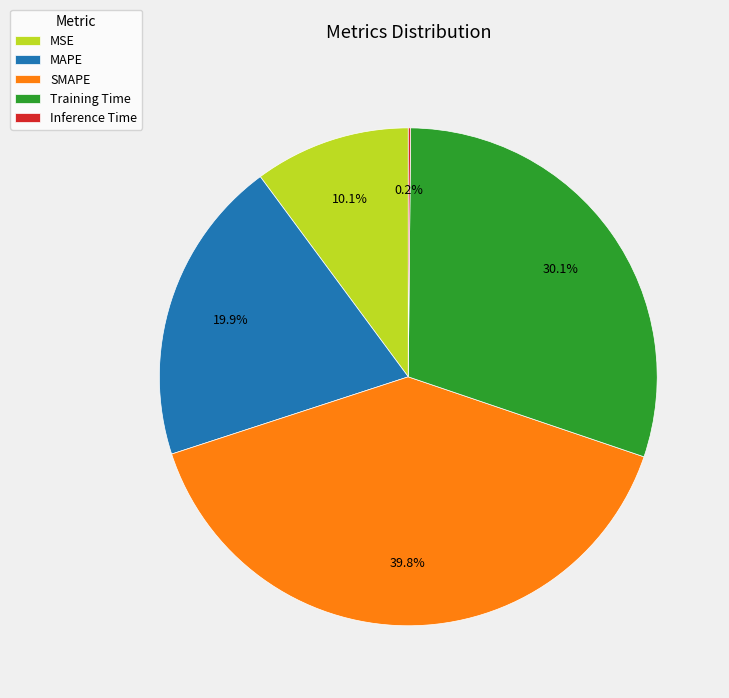

To the nearest percent, what is the average slice percentage?

20%